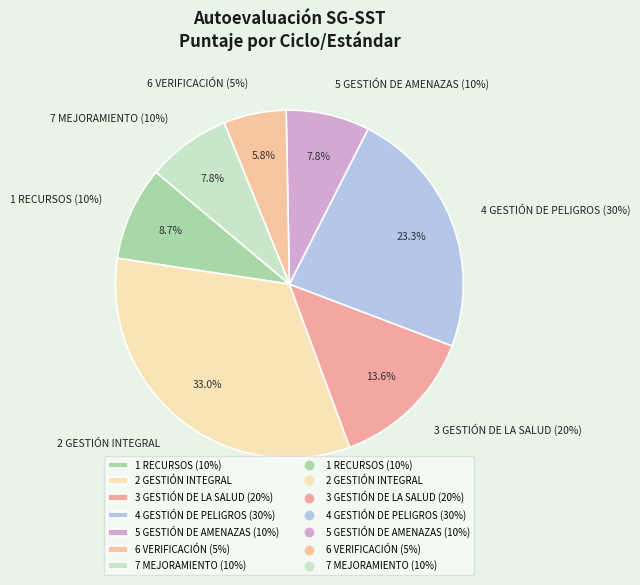

To the nearest percent, what portion does 4 GESTIÓN DE PELIGROS (30%) represent?

23%